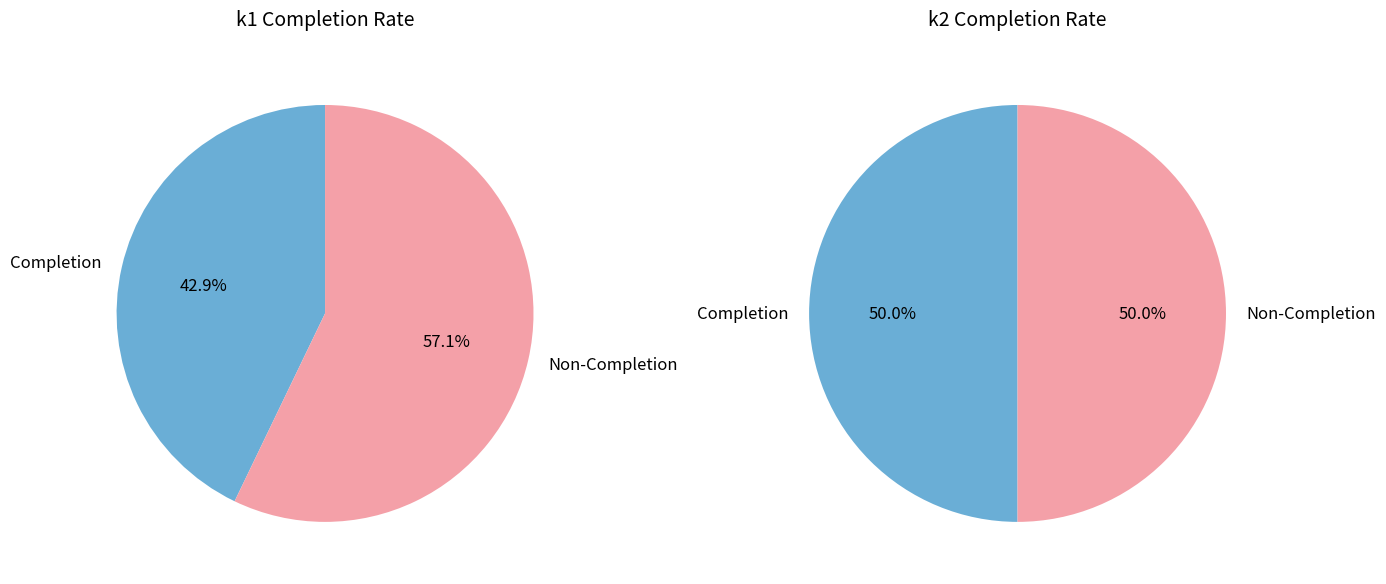

At i11, list the series in order from largest to smallest.

k1, k2